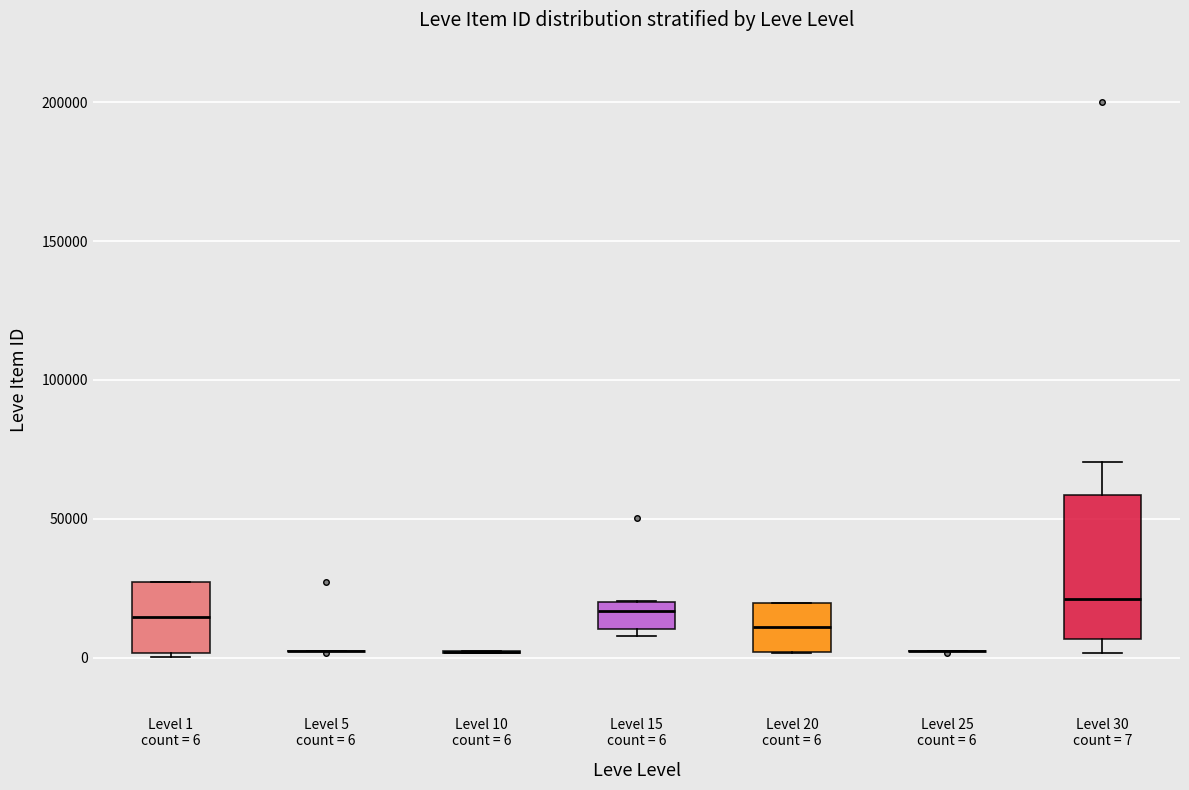

Reading left to right, read every box against the y-axis: the position of its median line, the range the box covers, and the ends of its whiskers. The values are not printed on the chart, so give them approximately, as read against the axis.

Level 1 count = 6: median 15000, box 0 to 25000, whiskers 0 (just below the box's lower edge) to 25000
Level 5 count = 6: box collapsed to a line at 0, whiskers 0 to 5000
Level 10 count = 6: box collapsed to a line at 0, whiskers 0 to 0
Level 15 count = 6: median 15000, box 10000 to 20000, whiskers 10000 (just below the box's lower edge) to 20000
Level 20 count = 6: median 10000, box 0 to 20000, whiskers 0 to 20000
Level 25 count = 6: box collapsed to a line at 0, whiskers 0 to 0
Level 30 count = 7: median 20000, box 5000 to 60000, whiskers 0 to 70000